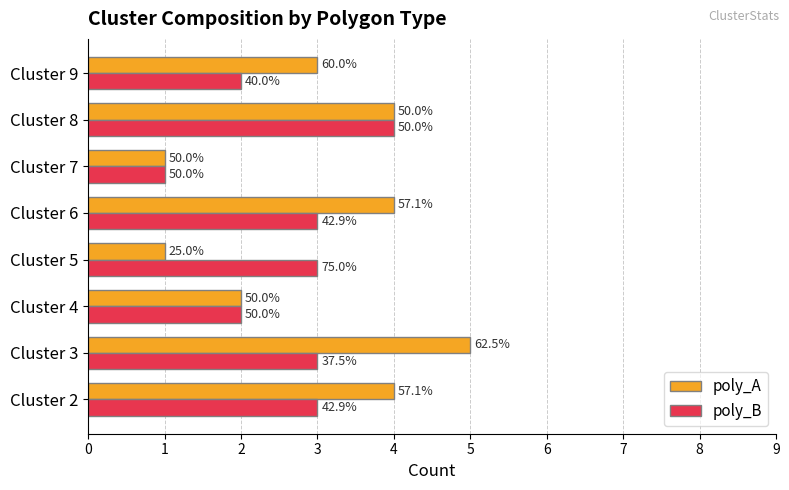

What are all the series names shown in the legend?

poly_A, poly_B